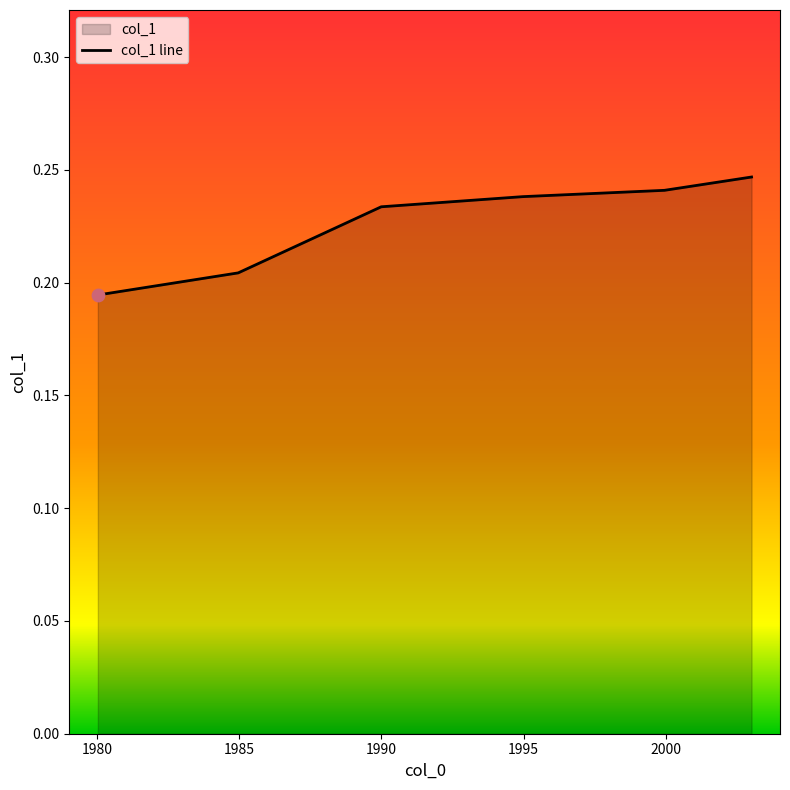

Count the values in the range 0 to 1.

6